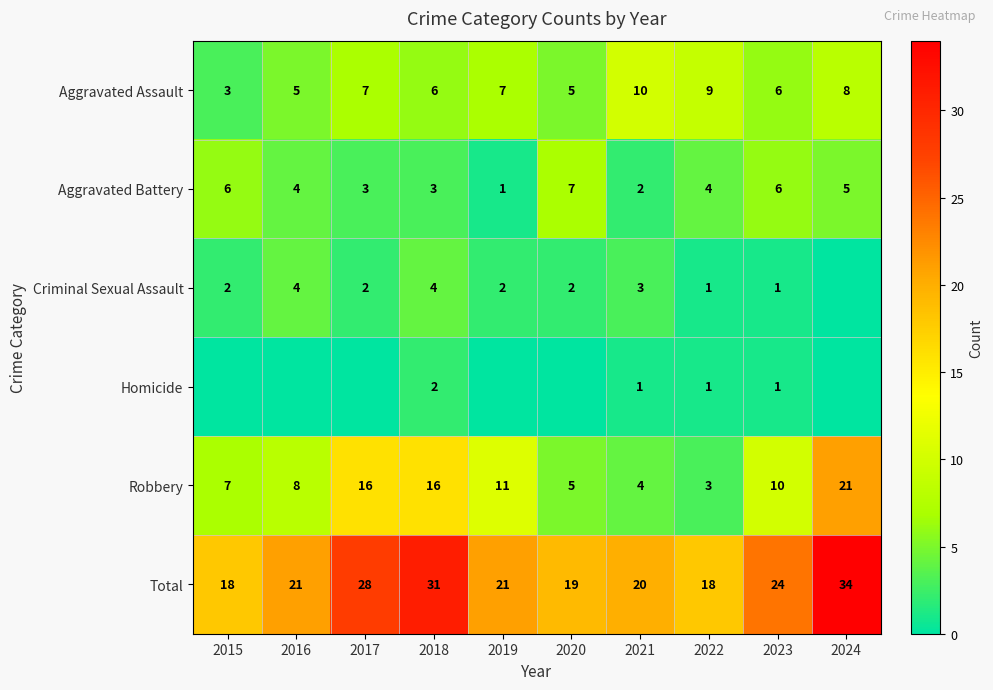

Where is Robbery nearest to the value 12?

2019